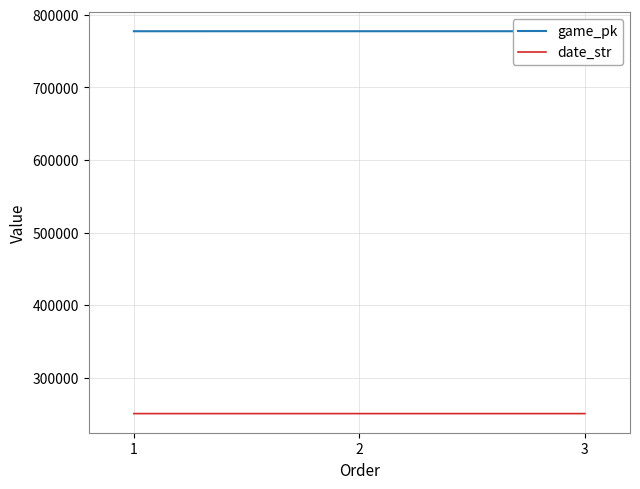

Between 1 and 2, which series saw the biggest shift?

game_pk